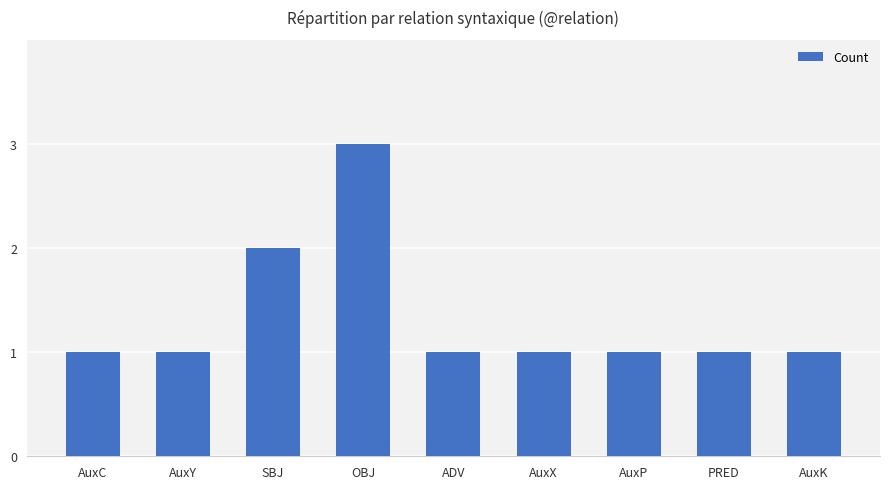

What is the label of the 8th bar from the right?

AuxY